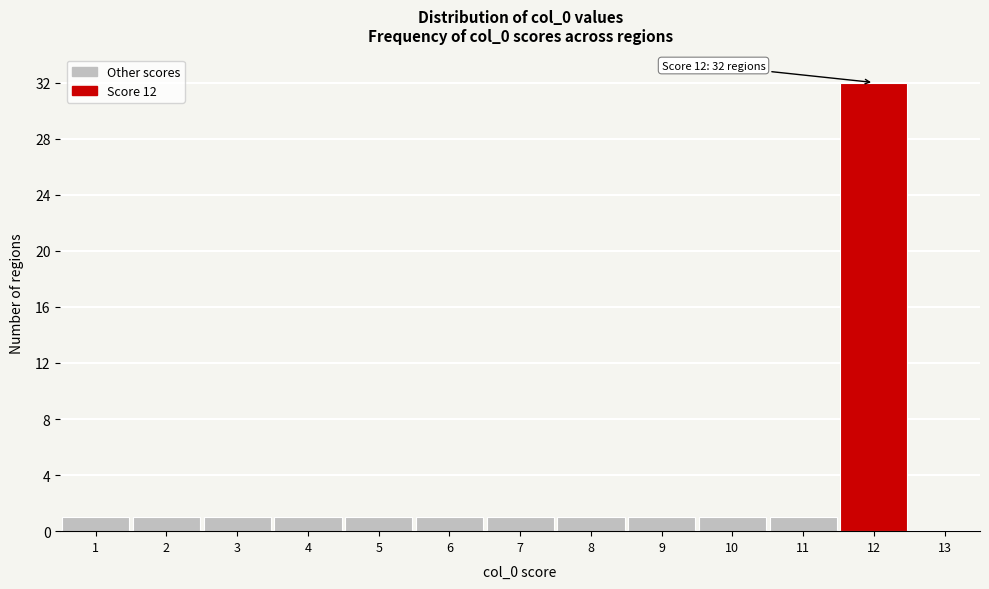

Over which range of the x-axis is the bar tallest?

11.5 to 12.5